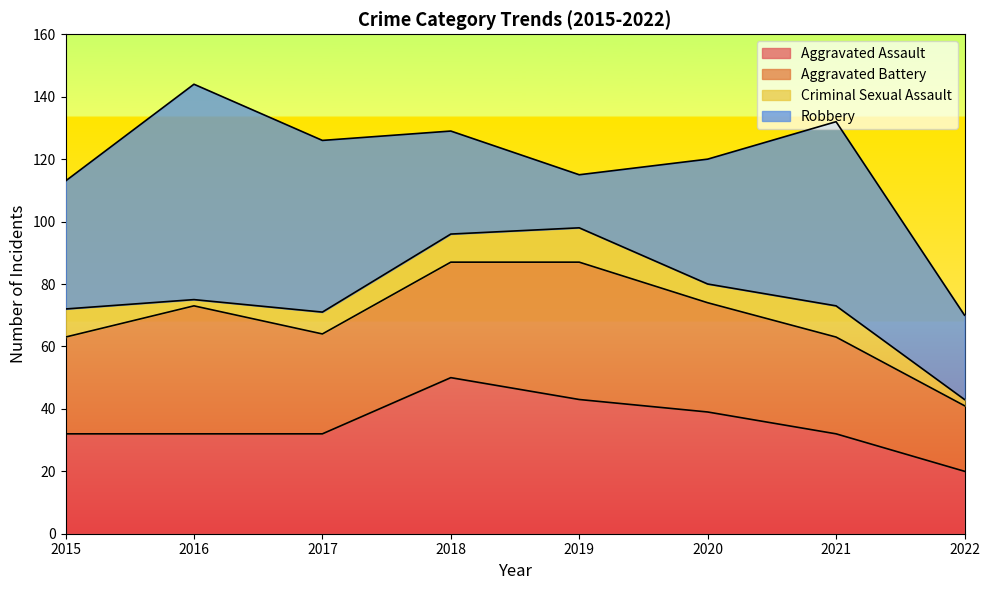

List the labels in order of Aggravated Battery value, largest first.

2019, 2016, 2018, 2020, 2017, 2015, 2021, 2022